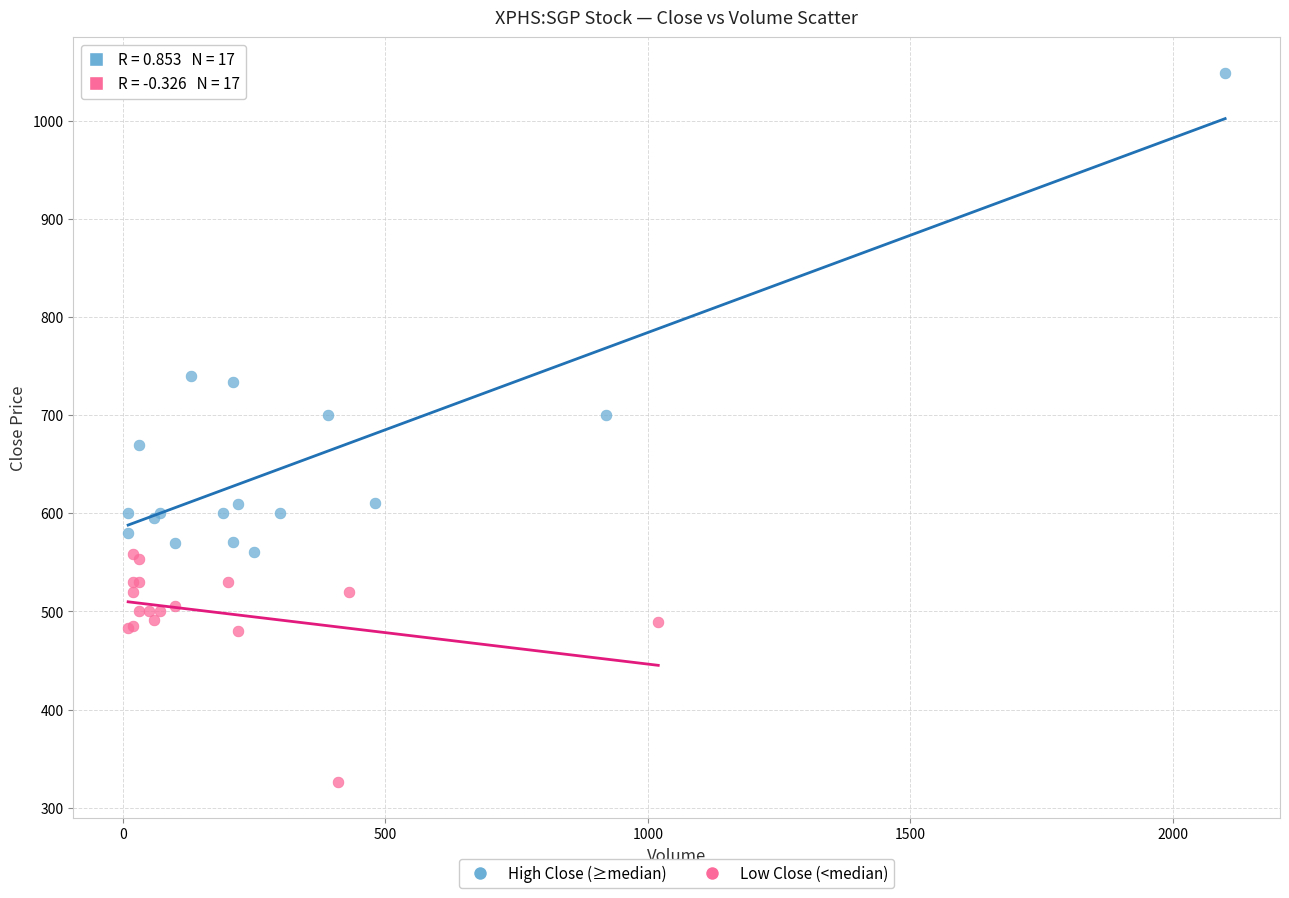

Which series contains the highest Y value?

High Close (≥median)